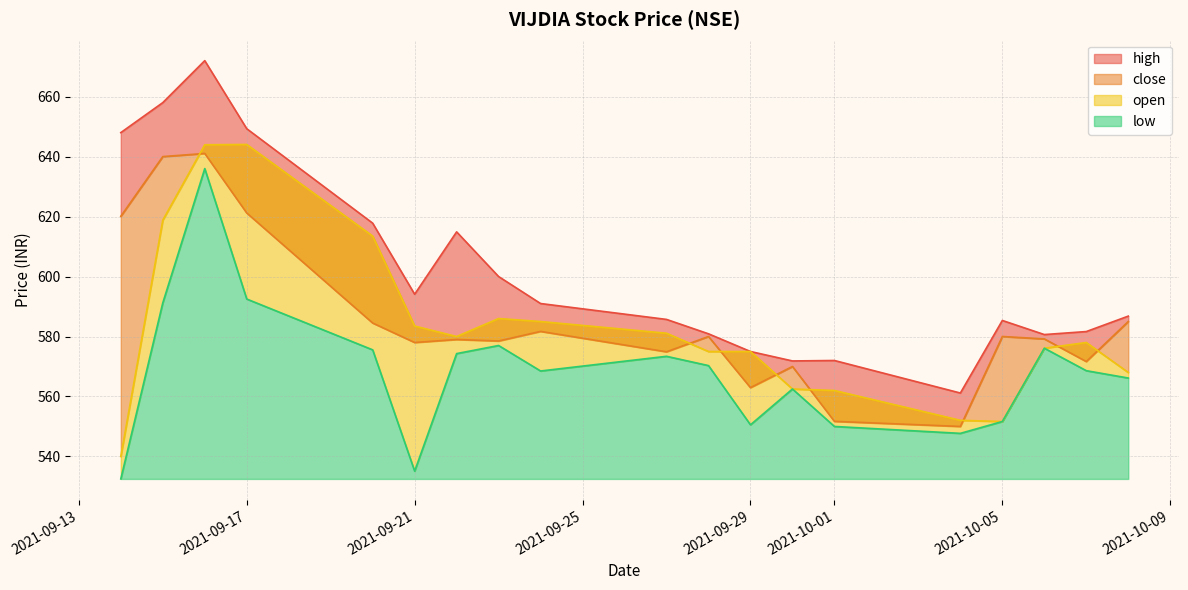

Rank the series by their maximum value, from highest to lowest.

high, open, close, low